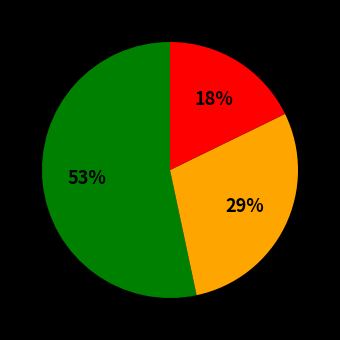

To the nearest percent, what is the average slice percentage?

33%